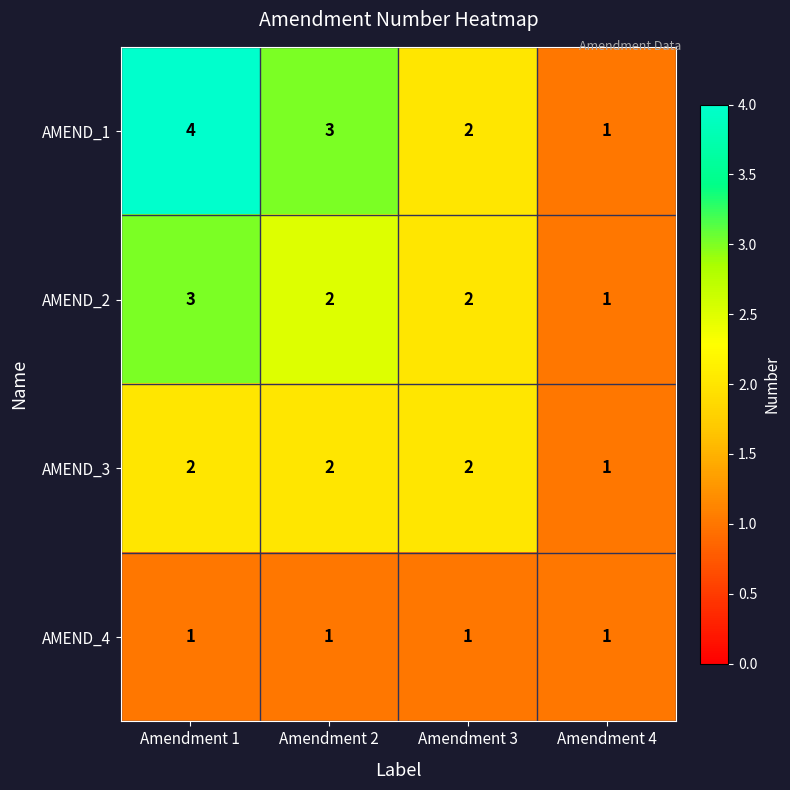

List the series in order of their overall mean, highest first.

AMEND_1, AMEND_2, AMEND_3, AMEND_4